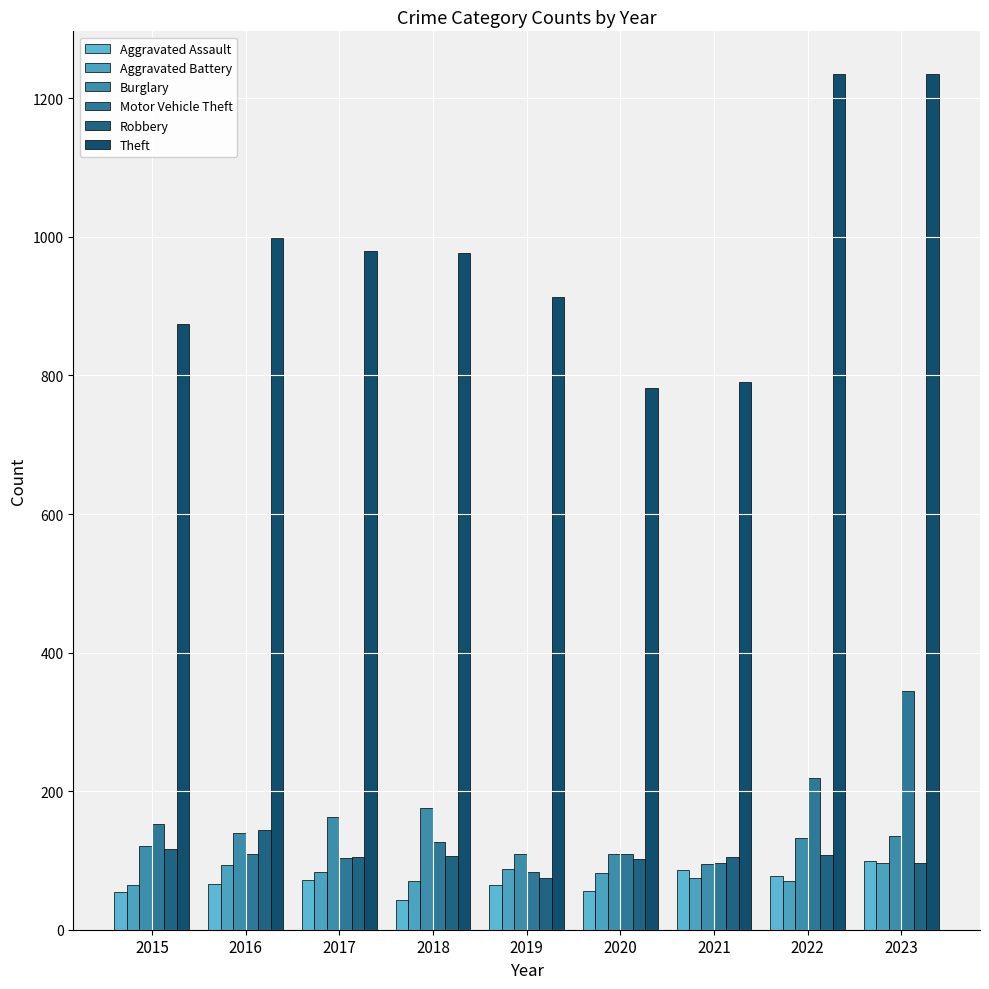

The Theft series shows 1385 at 2021. True or false?

False